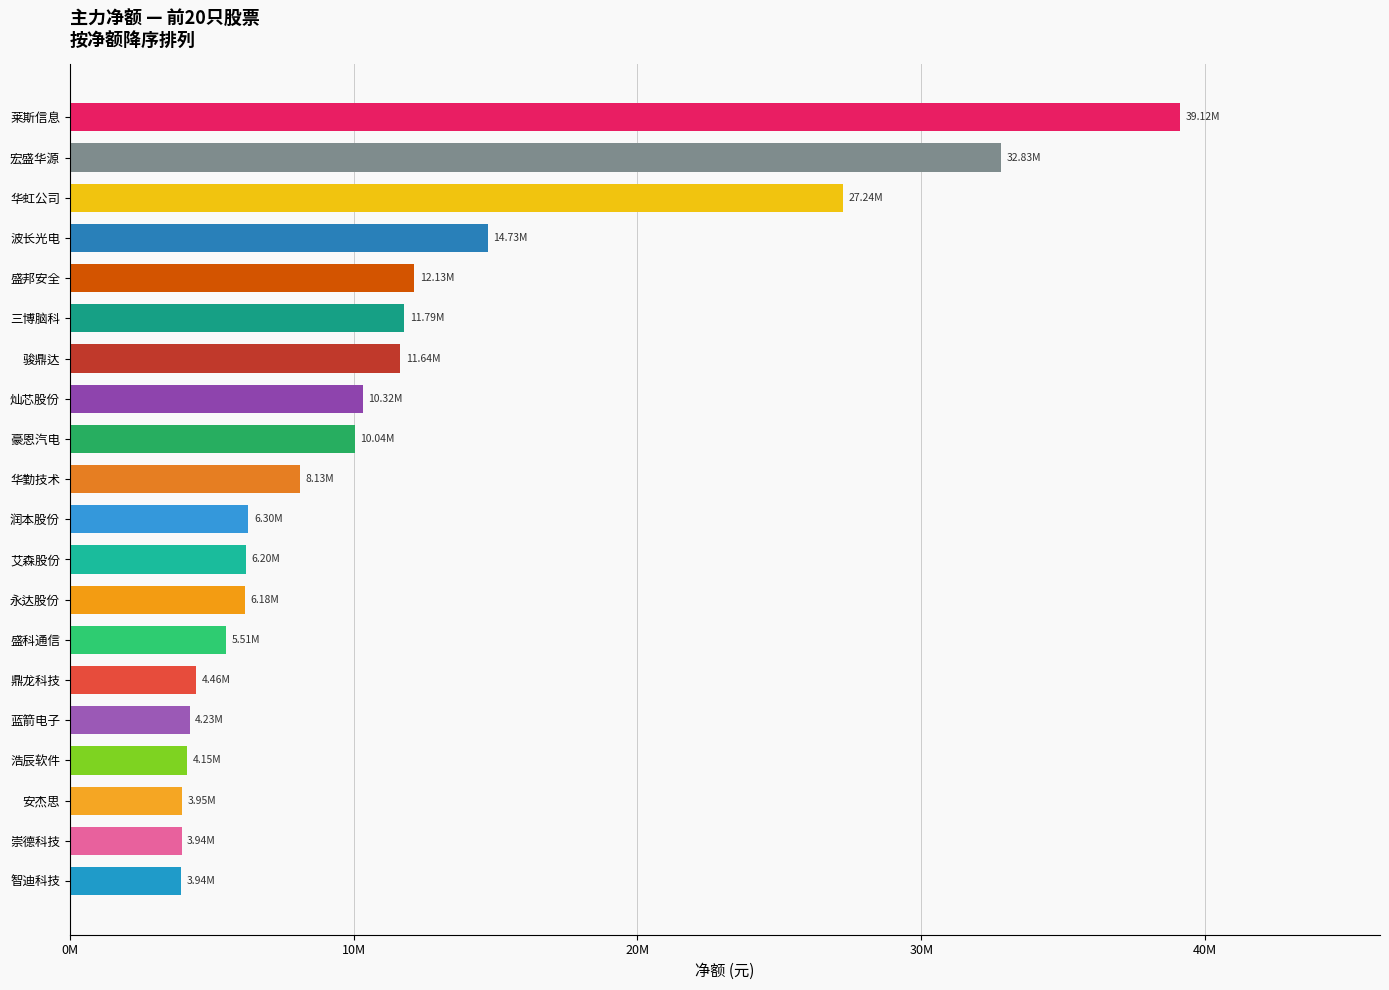

Are the bars grouped side by side (vs. stacked)?

No